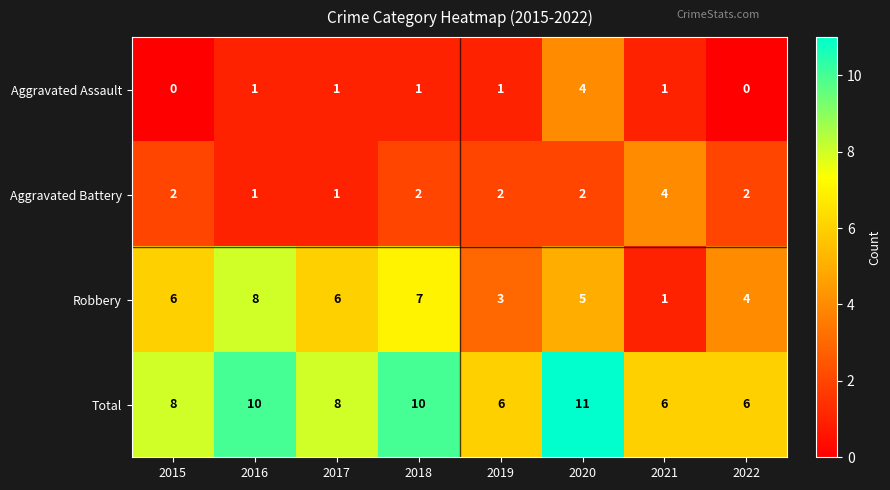

Which label corresponds to the largest value in the chart?

2020